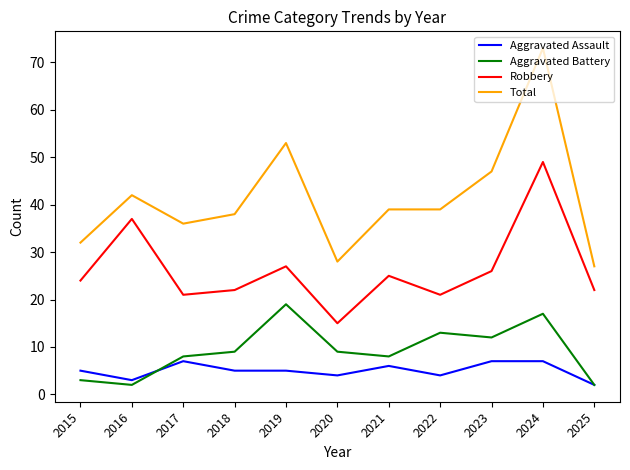

What value does the Aggravated Assault series have at 2022?

4